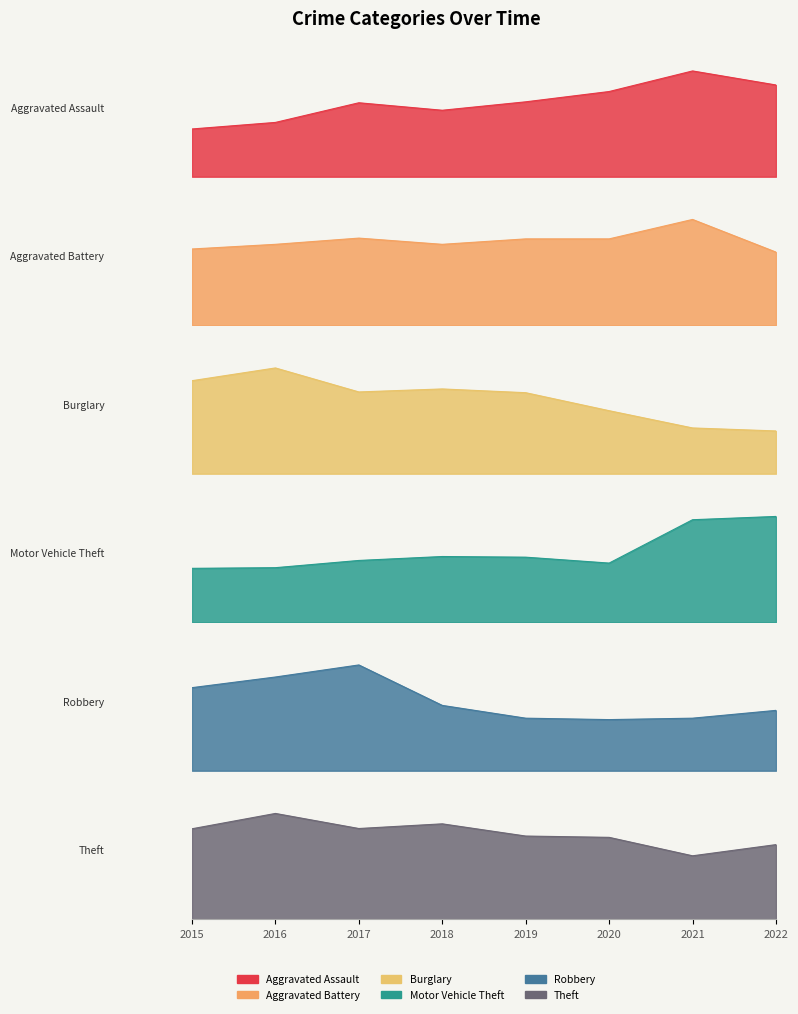

What is the difference between the highest and lowest values at 2015?

297